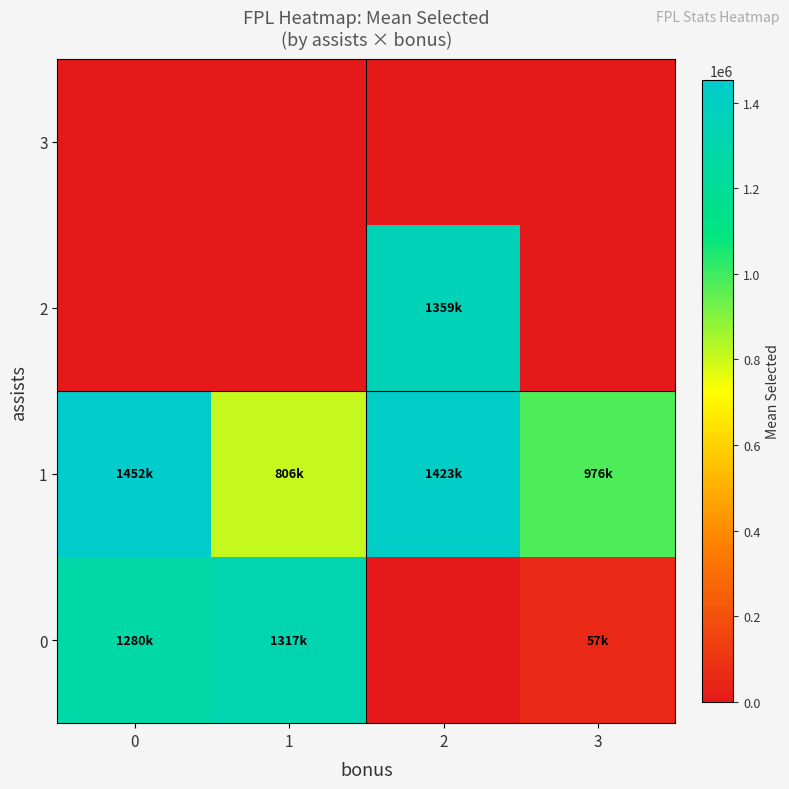

Rank the categories by 2 value from highest to lowest.

2, 0, 1, 3